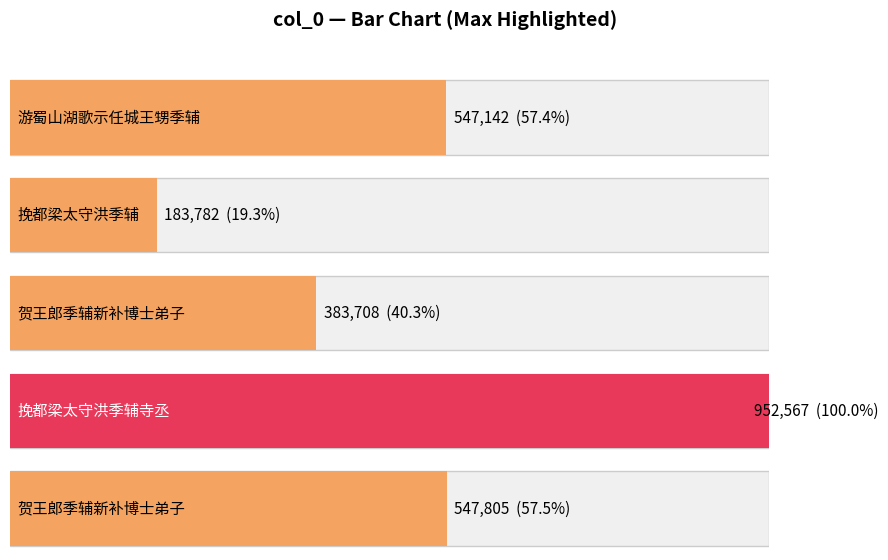

Reading left to right, extract all data points from this chart.

游蜀山湖歌示任城王甥季辅=547142	挽都梁太守洪季辅=183782	贺王郎季辅新补博士弟子=383708	挽都梁太守洪季辅寺丞=952567	贺王郎季辅新补博士弟子=547805